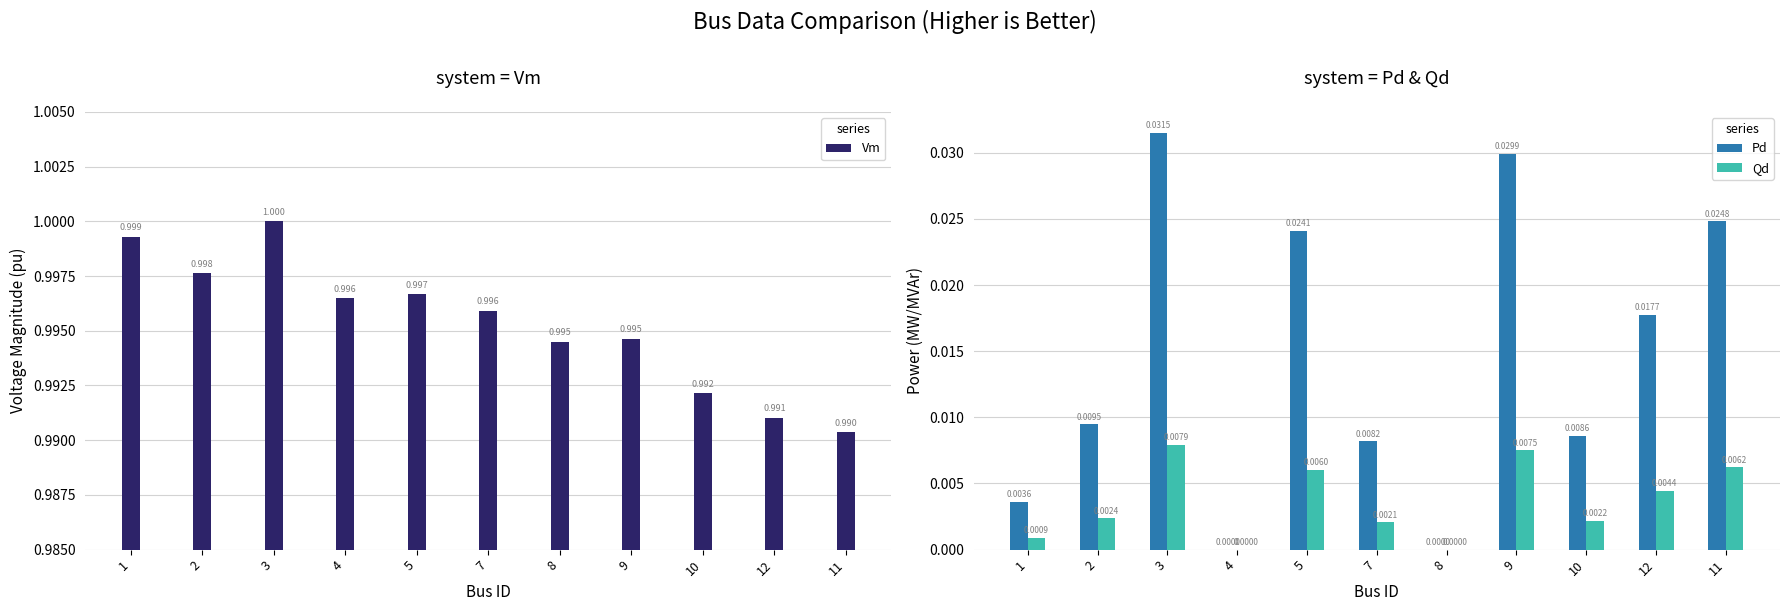

The Vm series shows 1.0 at 8. True or false?

True